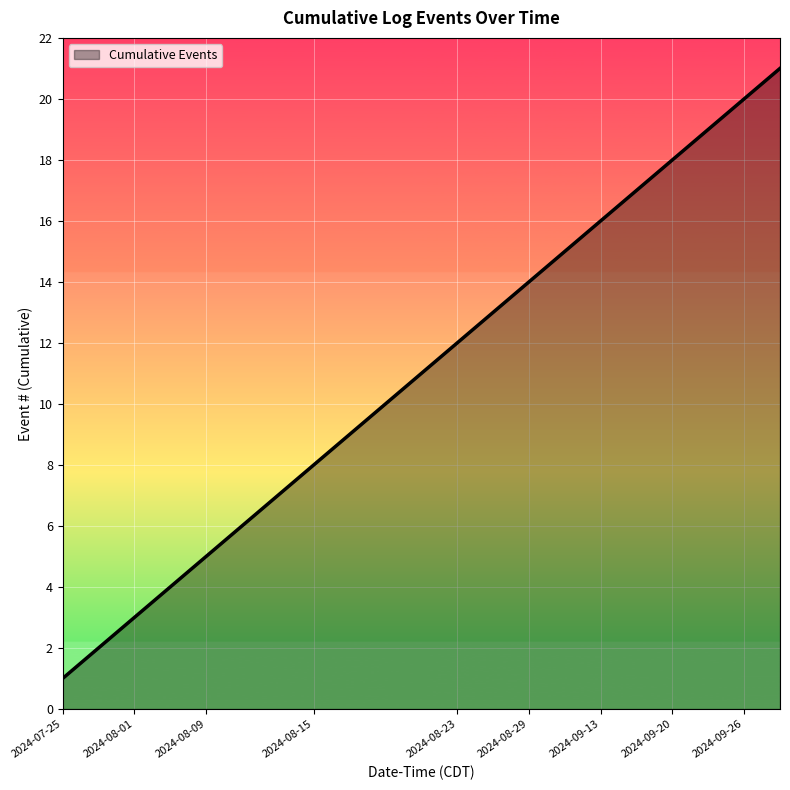

What is the maximum value shown in the chart?

21